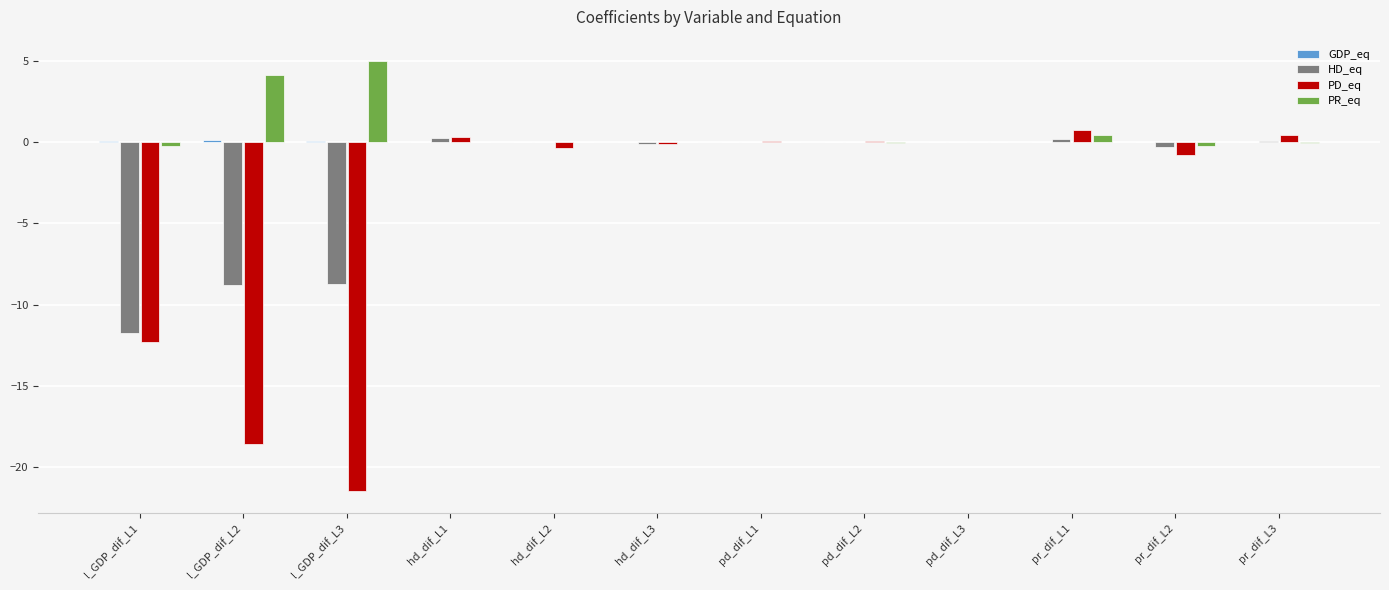

Which series changed the most between l_GDP_dif_L2 and hd_dif_L3?

PD_eq